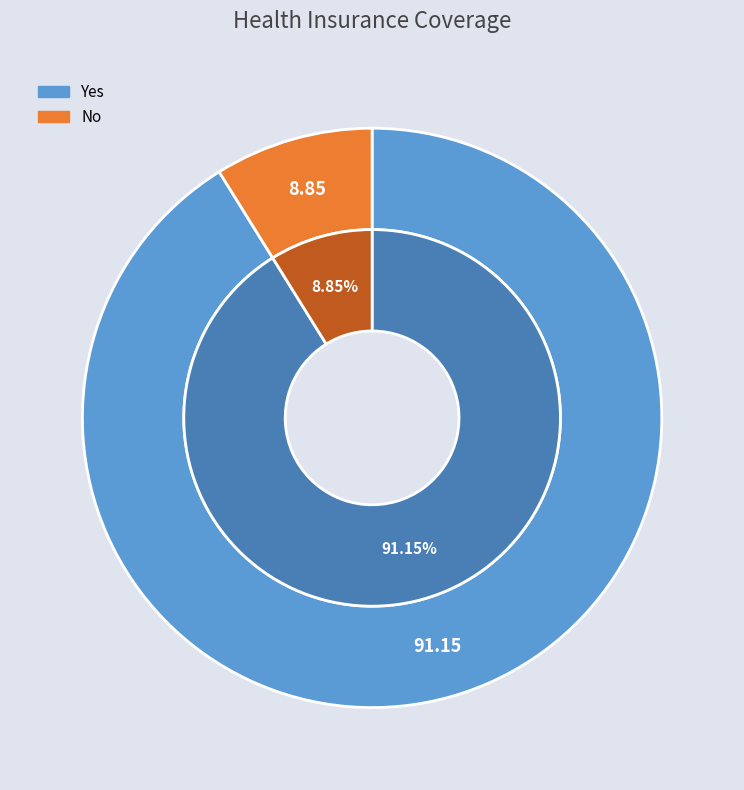

What percentage is the Yes slice, to the nearest percent?

91%